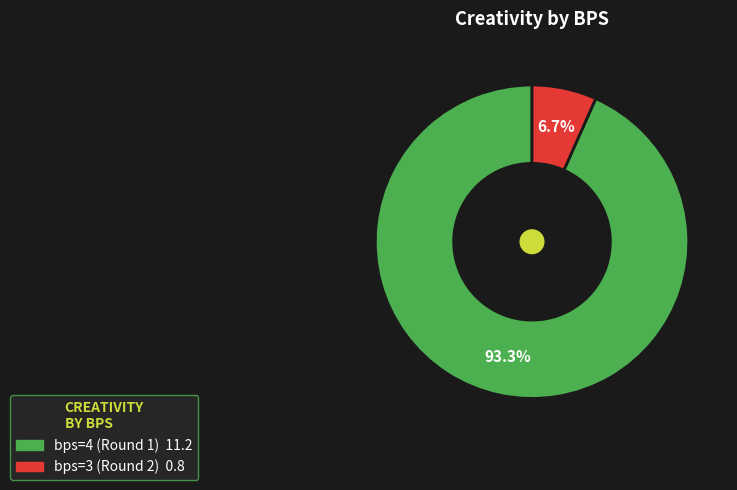

True or false: bps=3 (Round 2) accounts for 18% of the total.

False